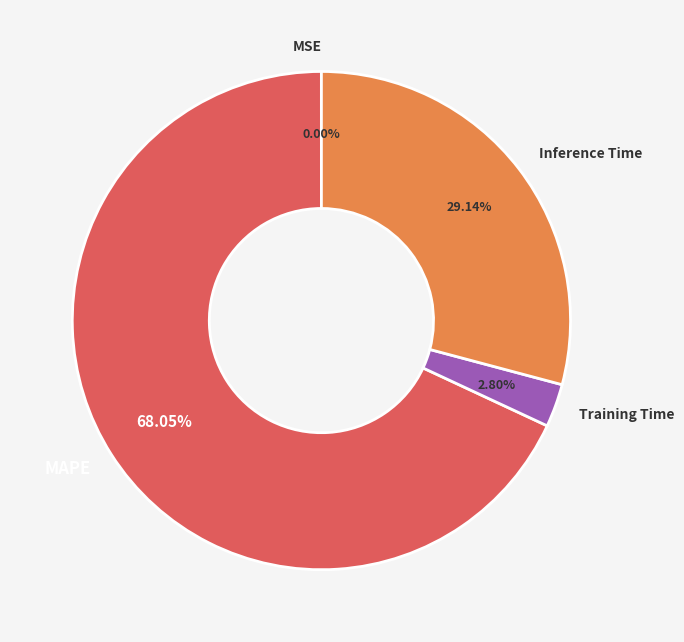

To the nearest percent, what percentage of the pie is Training Time?

3%